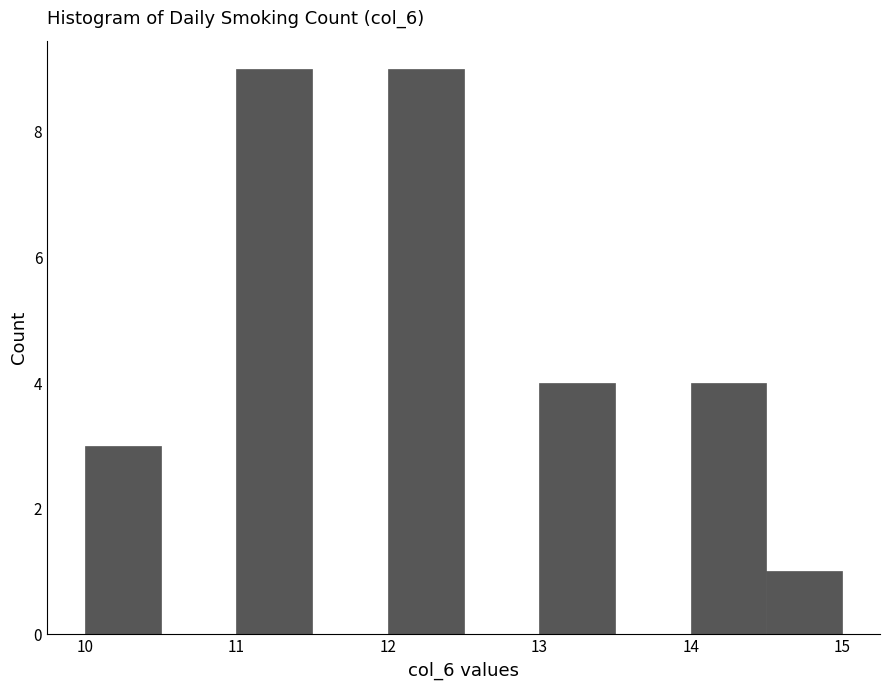

How tall is the bar that spans 14.5 to 15.0 on the x-axis? The values are not printed on the chart, so give them approximately, as read against the axis.

1